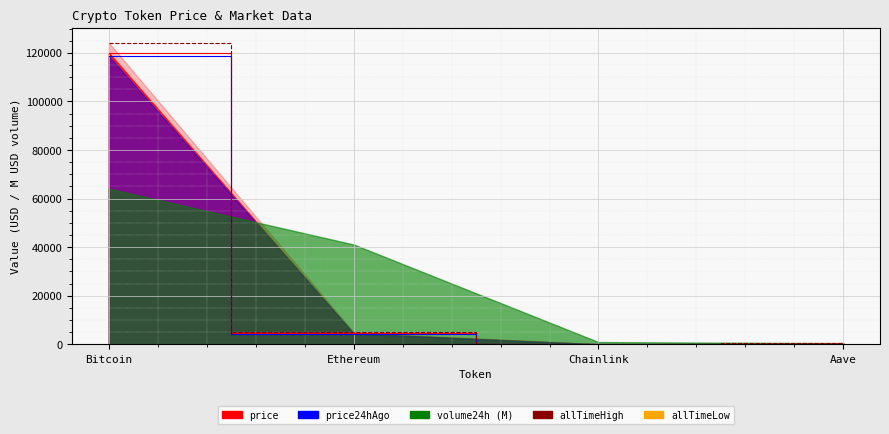

Read the price24hAgo value at Bitcoin.

118660.0